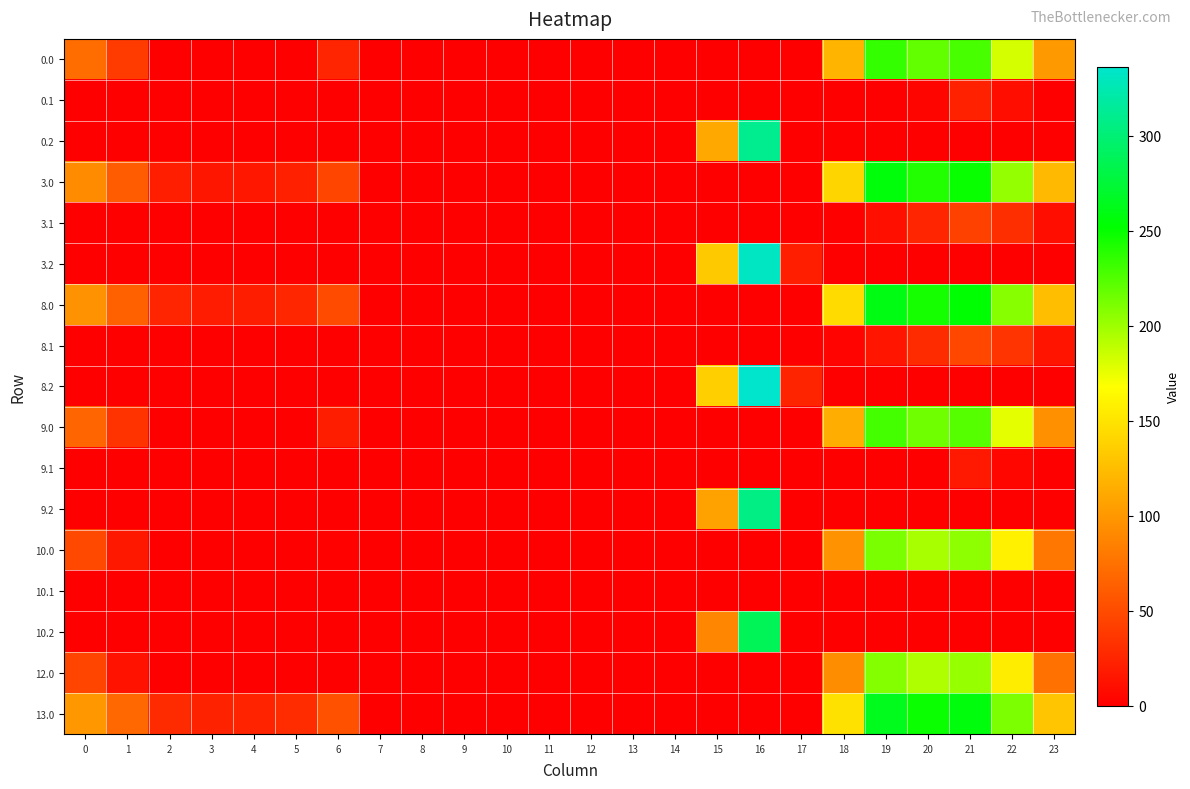

At which category is the sum across all series the highest?

21